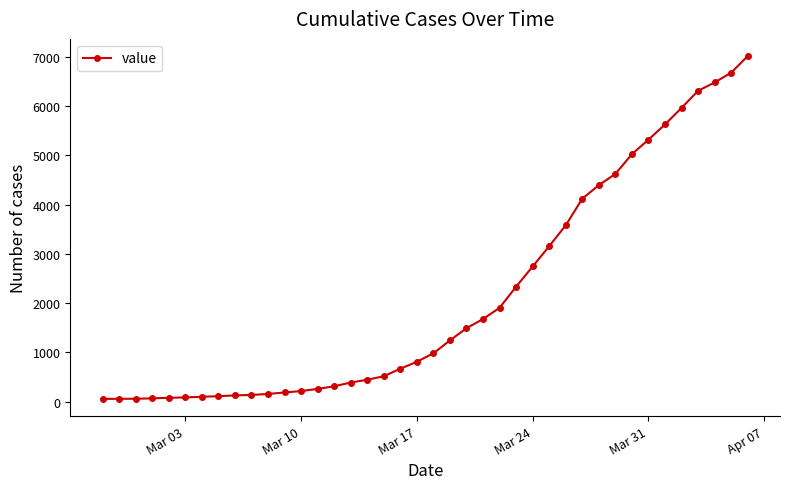

What is the difference between the second highest and second lowest values?

6623